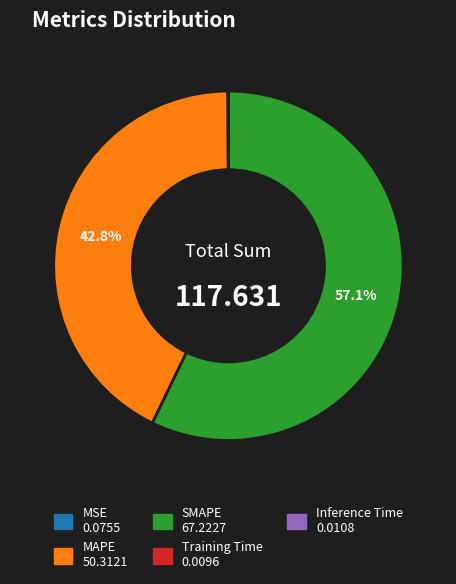

Which slice is the largest?

SMAPE